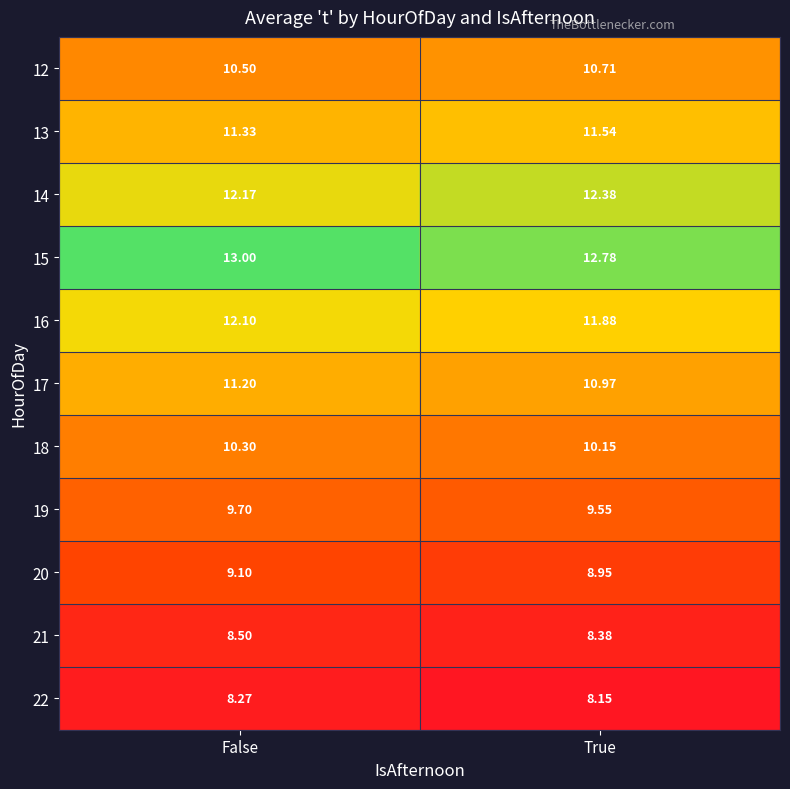

What is the total value across all series at False?

116.2